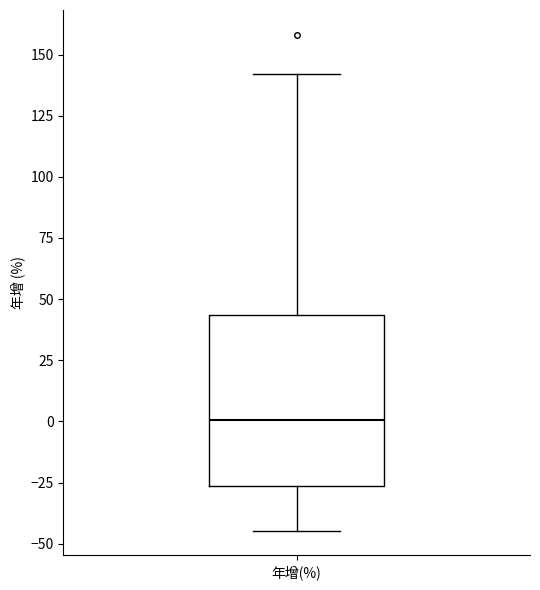

Where is the upper edge of the box for 年增(%) on the y-axis? The values are not printed on the chart, so give them approximately, as read against the axis.

45